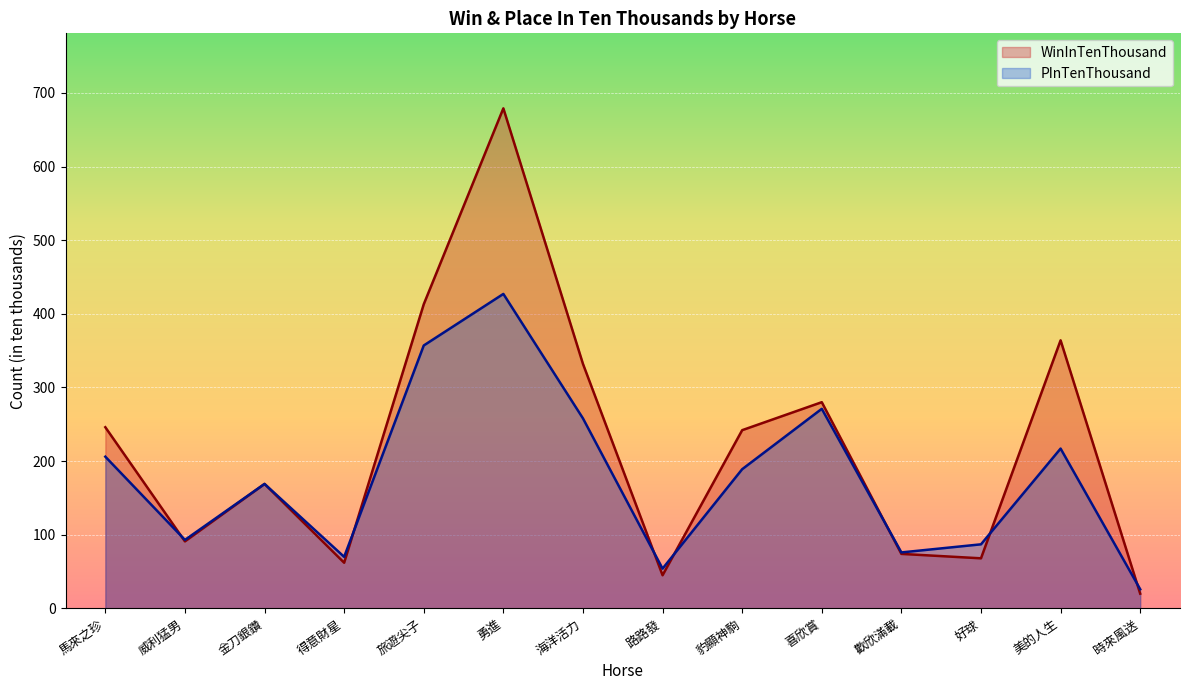

What is the label of the 4th point from the left?

得意財星